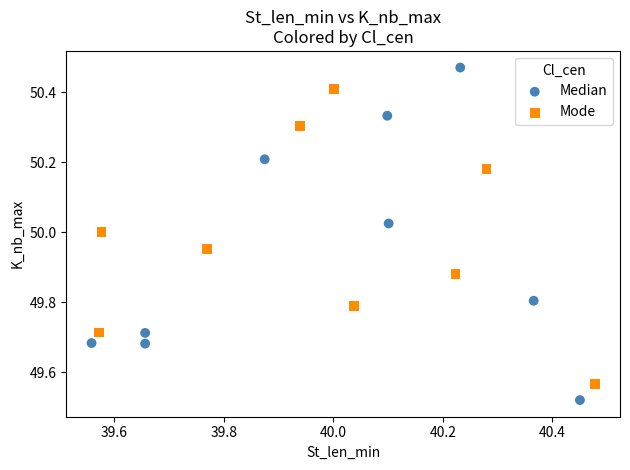

Which series has the widest spread of Y values?

Median